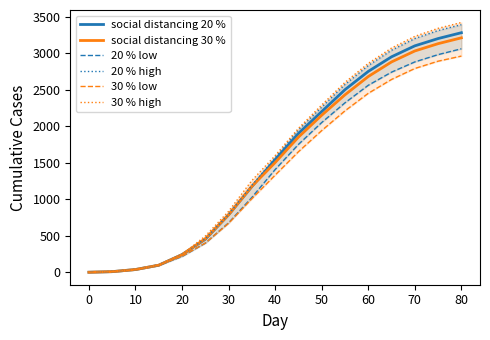

What is the highest value of the social distancing 30 % series?

3210.0